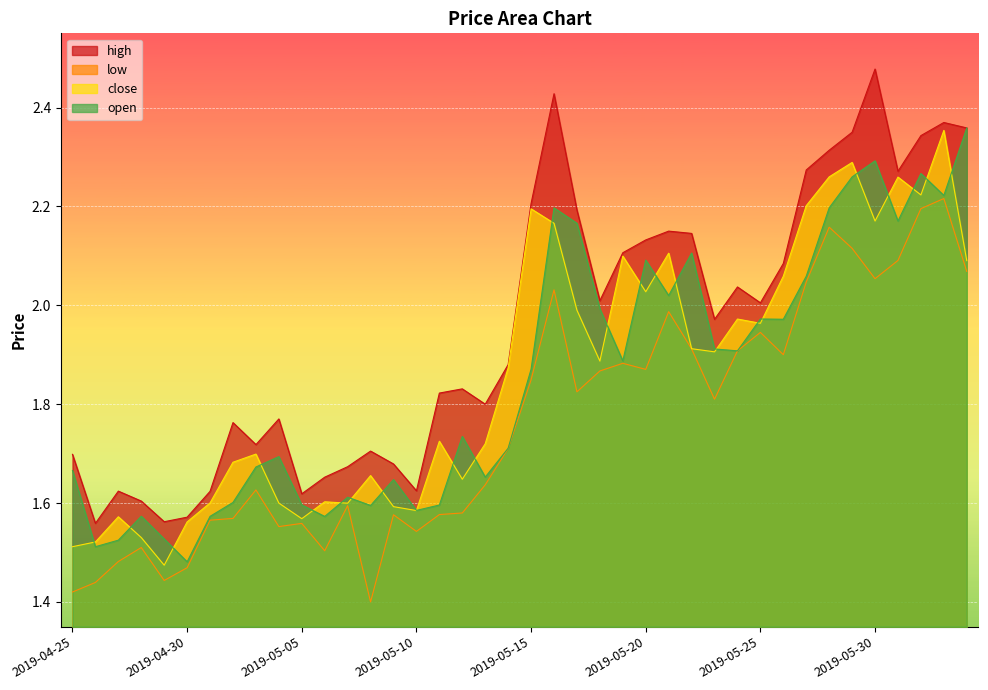

What are all the series names shown in the legend?

high, low, close, open